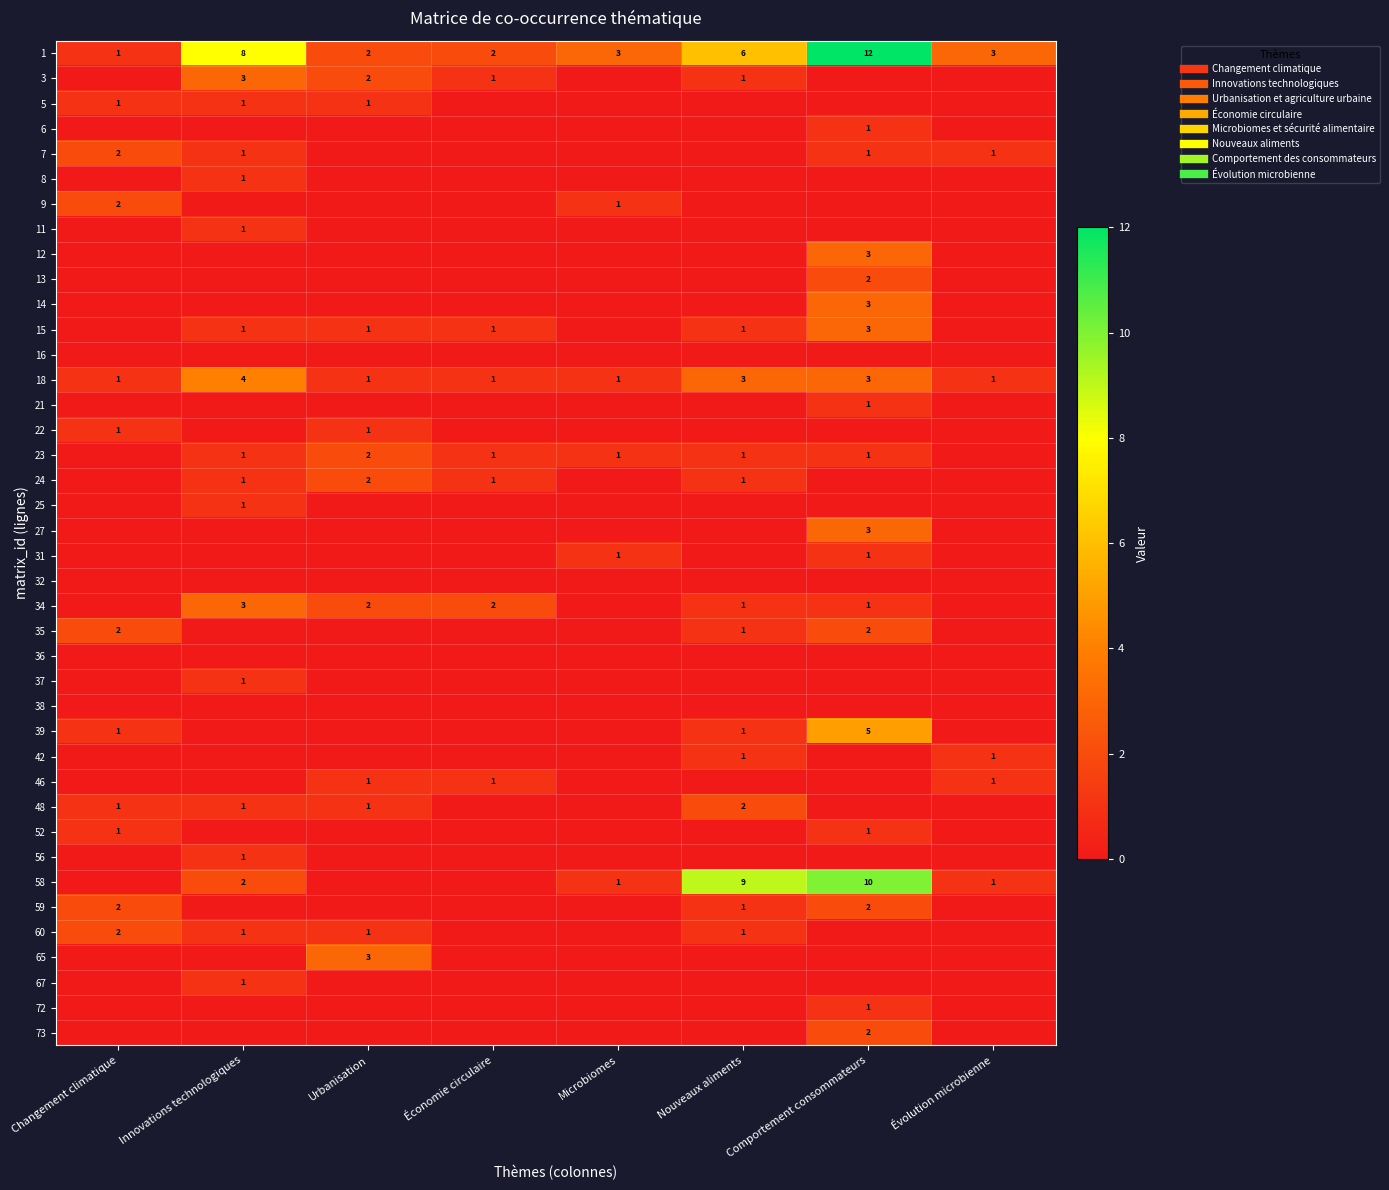

The 59 series shows 1 at Changement climatique. True or false?

False